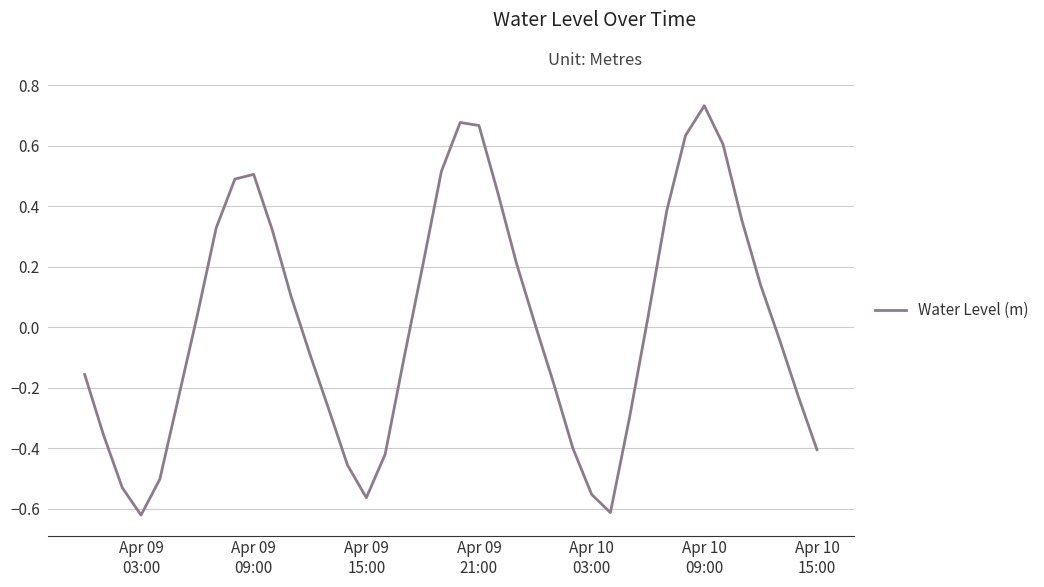

What is the difference between the maximum and minimum values?

1.4